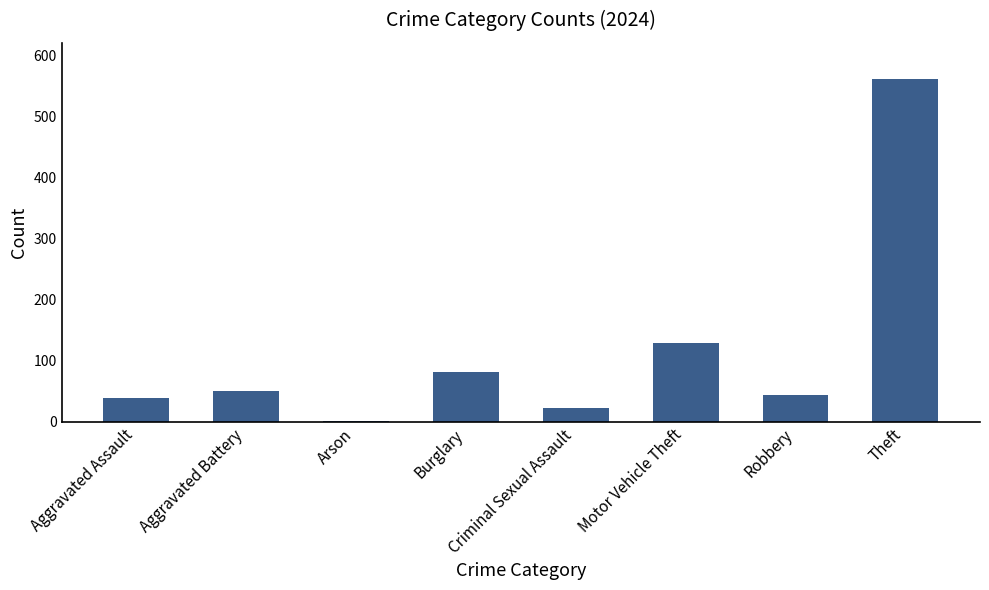

List the labels in order of value, largest first.

Theft, Motor Vehicle Theft, Burglary, Aggravated Battery, Robbery, Aggravated Assault, Criminal Sexual Assault, Arson